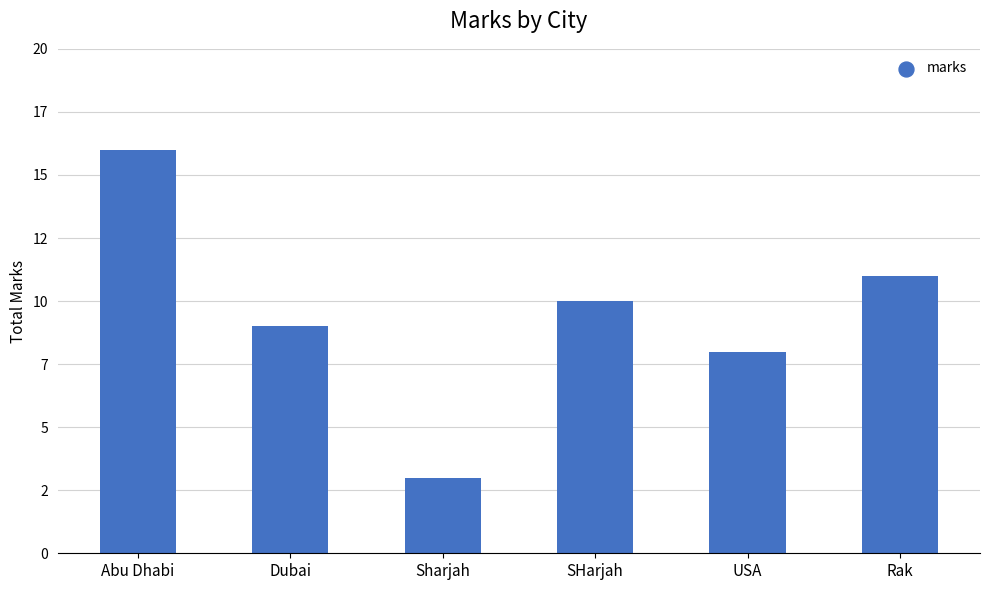

Which has a higher value, Sharjah or Abu Dhabi?

Abu Dhabi